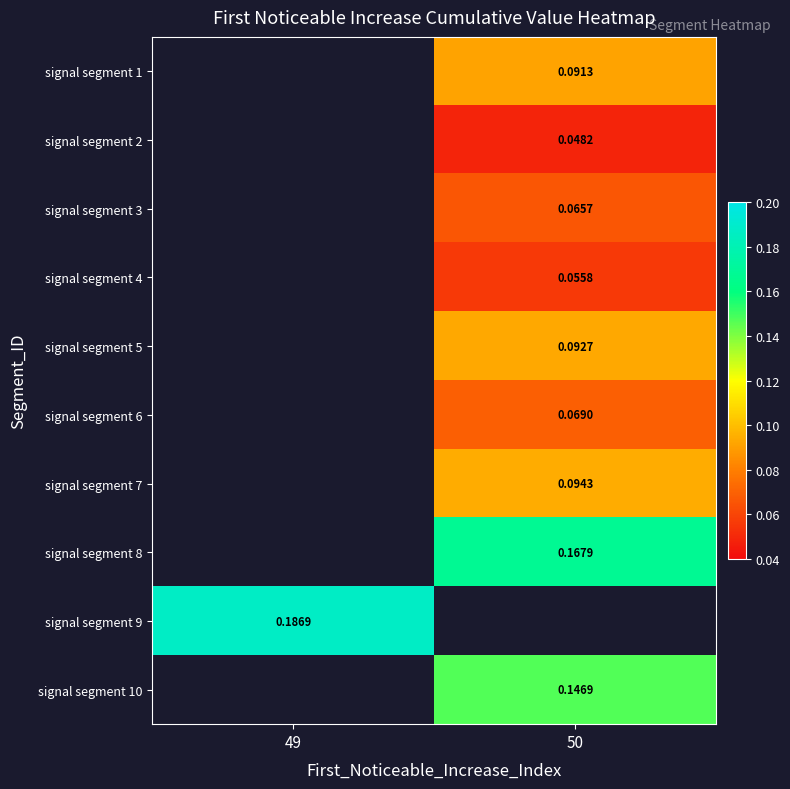

What is the greatest value displayed?

0.2